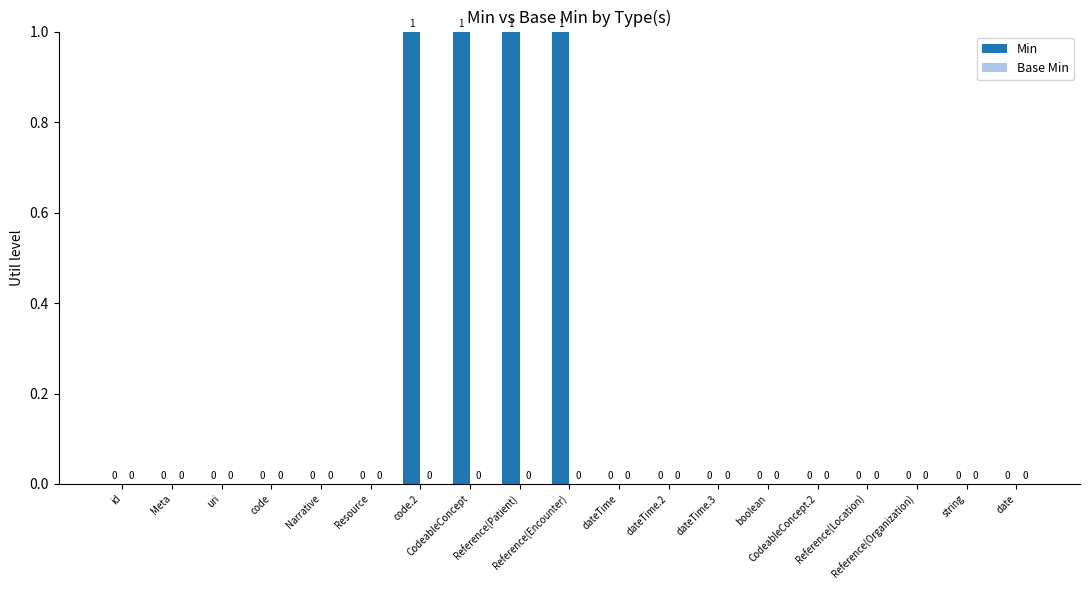

How many series are shown in this chart?

1